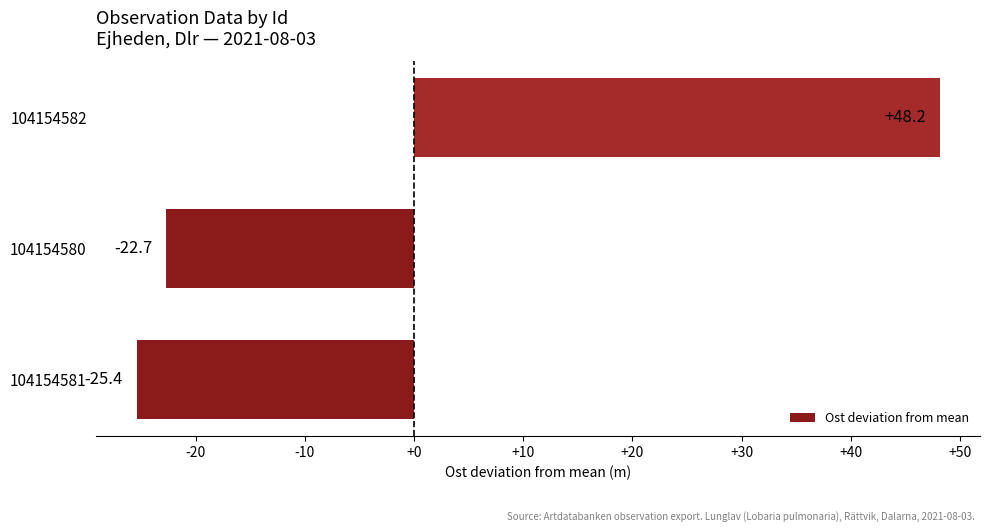

Where is the data nearest to the value 11?

104154580